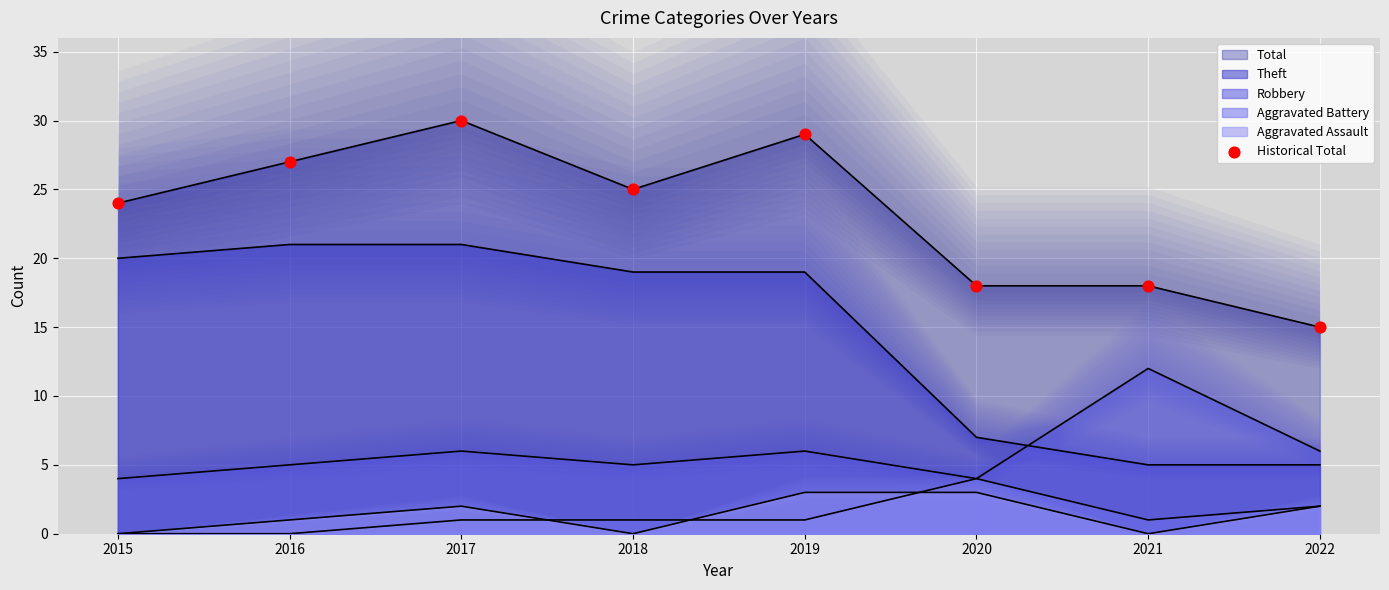

Approximately how many times larger is the value at 2022 compared to 2016?

0.6